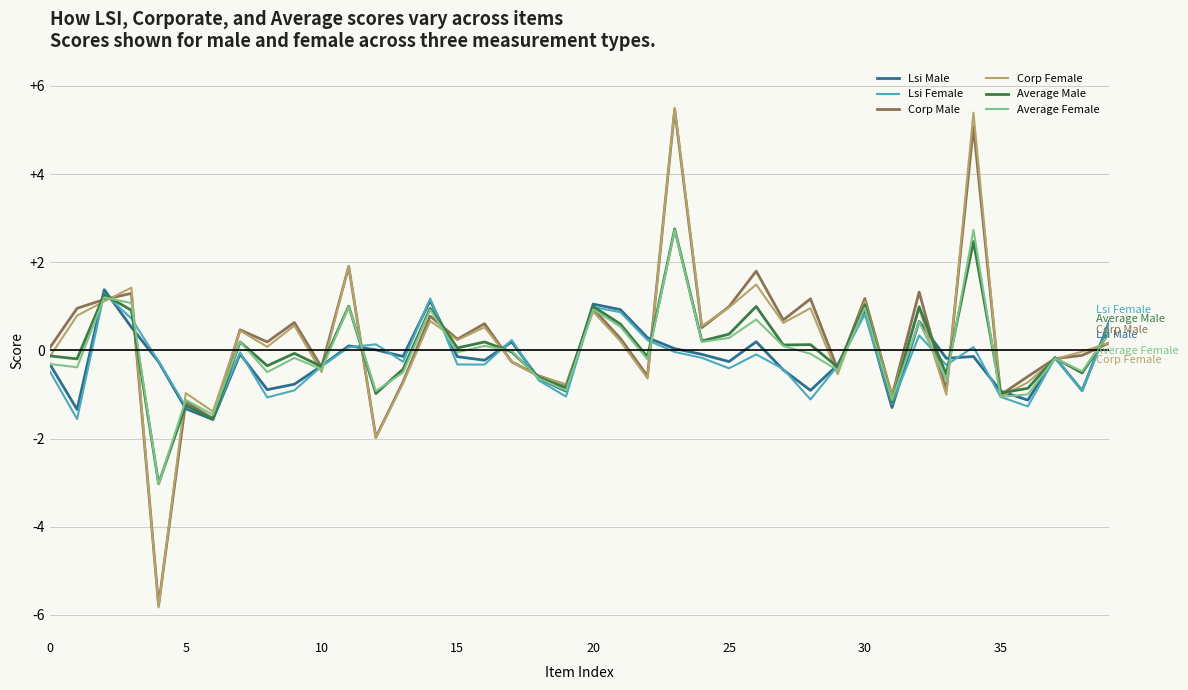

What is the greatest value displayed?

5.5